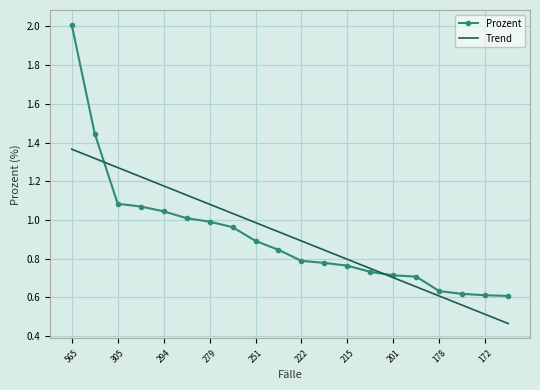

True or false: Trend has more than 0 points higher than both neighbors.

False